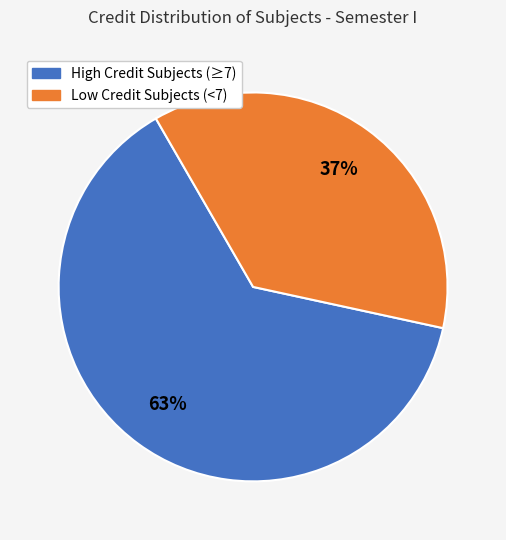

To the nearest percent, what is the average slice percentage?

50%